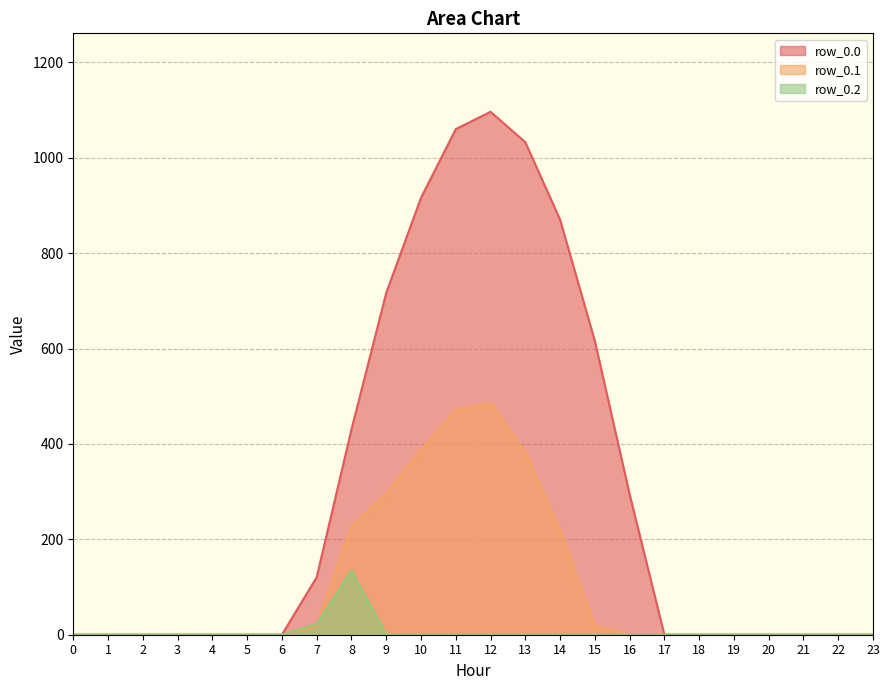

How many lines are shown in the chart?

3